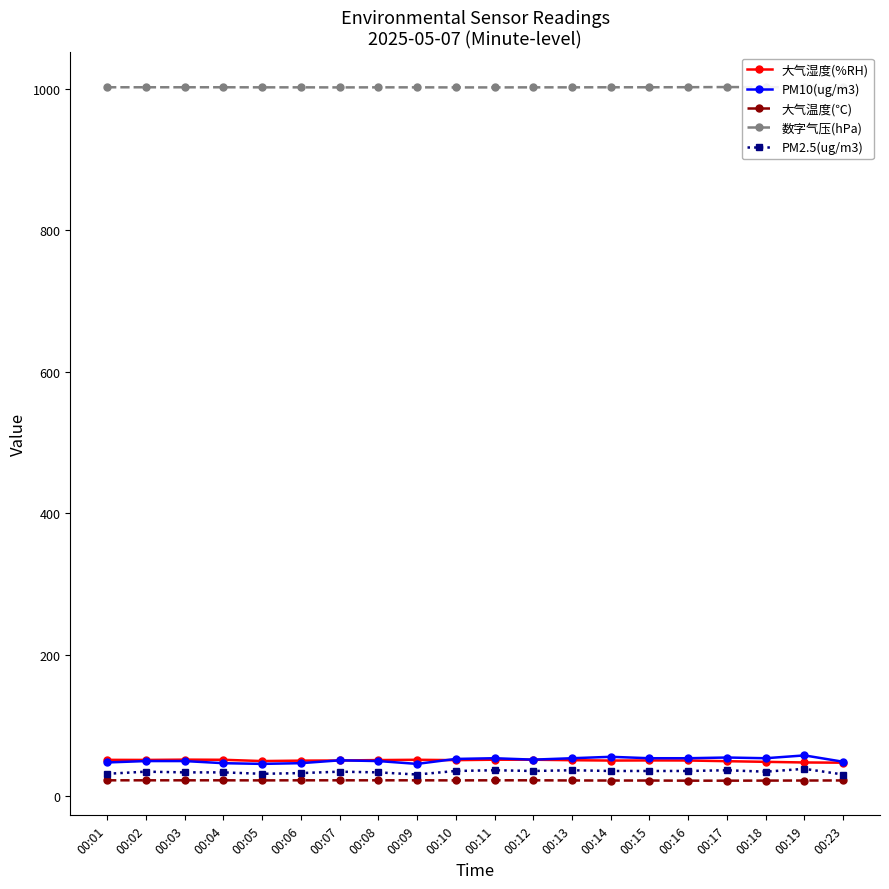

What are all the series names shown in the legend?

大气湿度(%RH), PM10(ug/m3), 大气温度(℃), 数字气压(hPa), PM2.5(ug/m3)